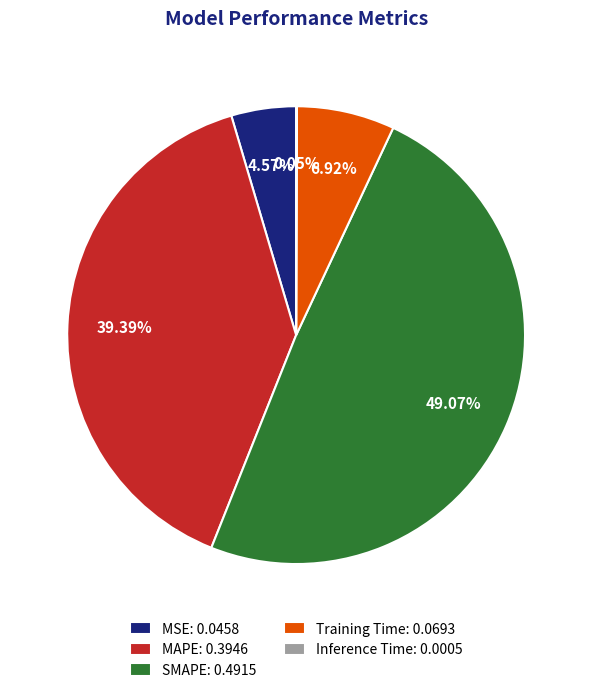

To the nearest percent, what is the average slice percentage?

20%